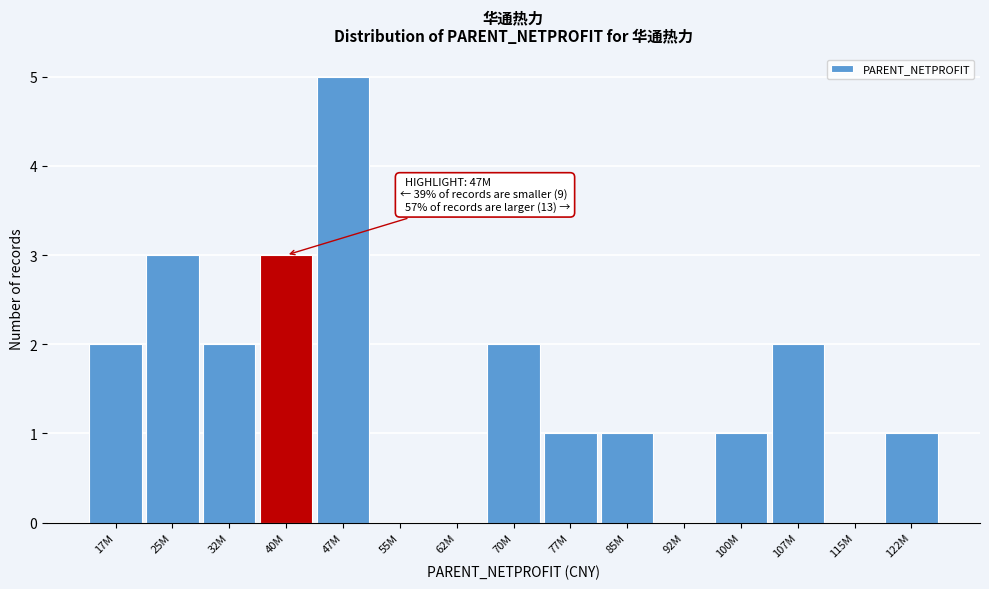

Reading left to right, list all the values displayed in this chart.

17M=2	25M=3	32M=2	40M=3	47M=5	55M=0	62M=0	70M=2	77M=1	85M=1	92M=0	100M=1	107M=2	115M=0	122M=1